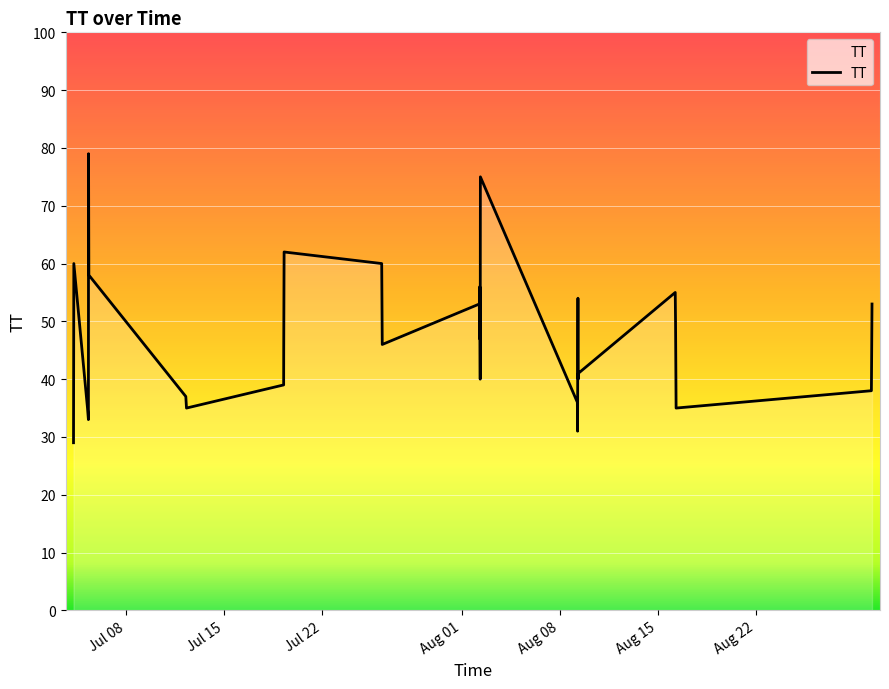

How many interior local peaks (higher than both neighbors) does the data have?

8